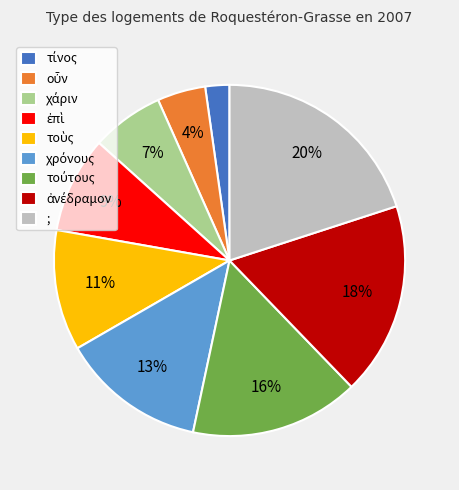

True or false: ; accounts for 20% of the total.

True